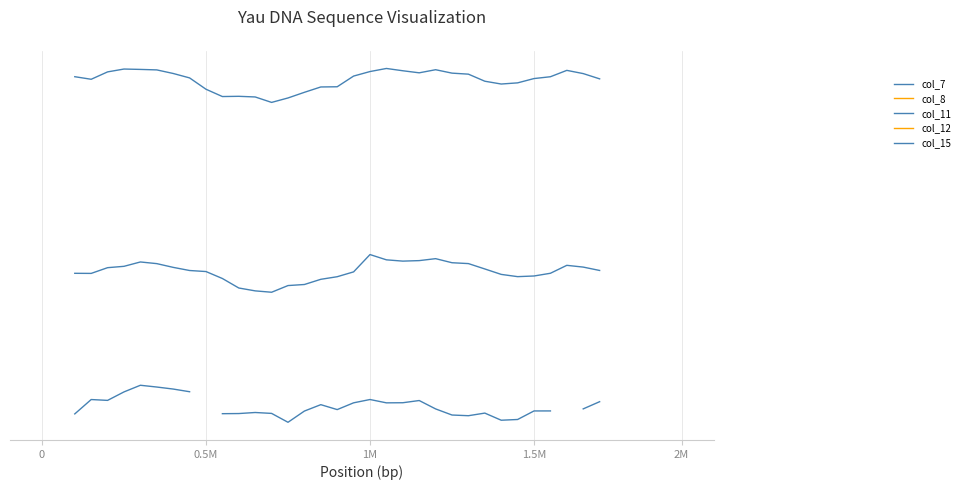

How many data points in col_11 are above 129?

29